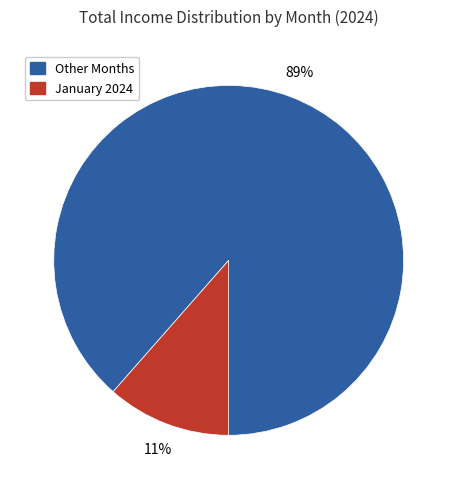

Between Other Months and January 2024, which is larger?

Other Months